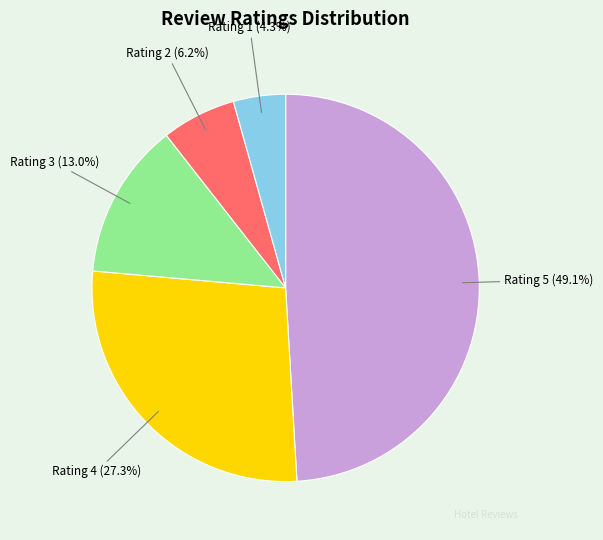

Is there any slice that represents more than half of the pie?

No